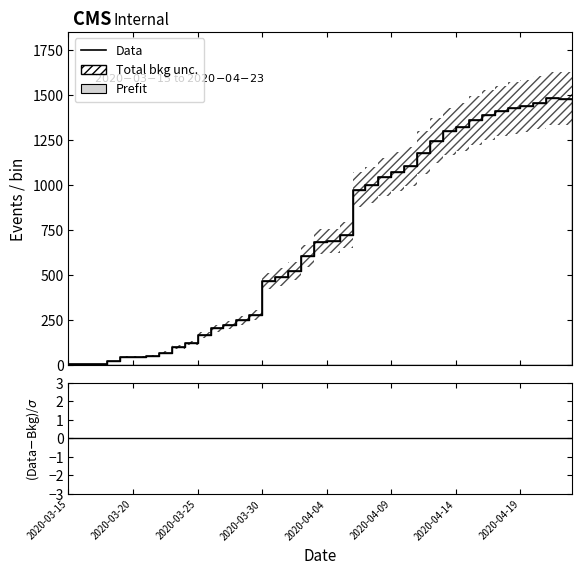

What is the label of the 1st point from the right?

2020-04-23